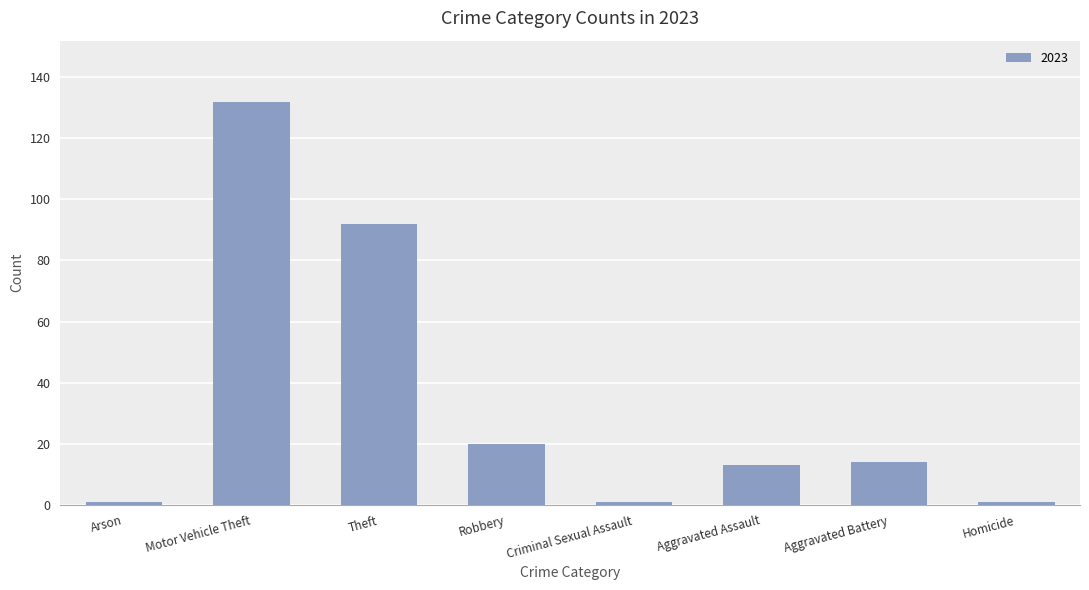

What is the difference between the second highest and minimum values?

91